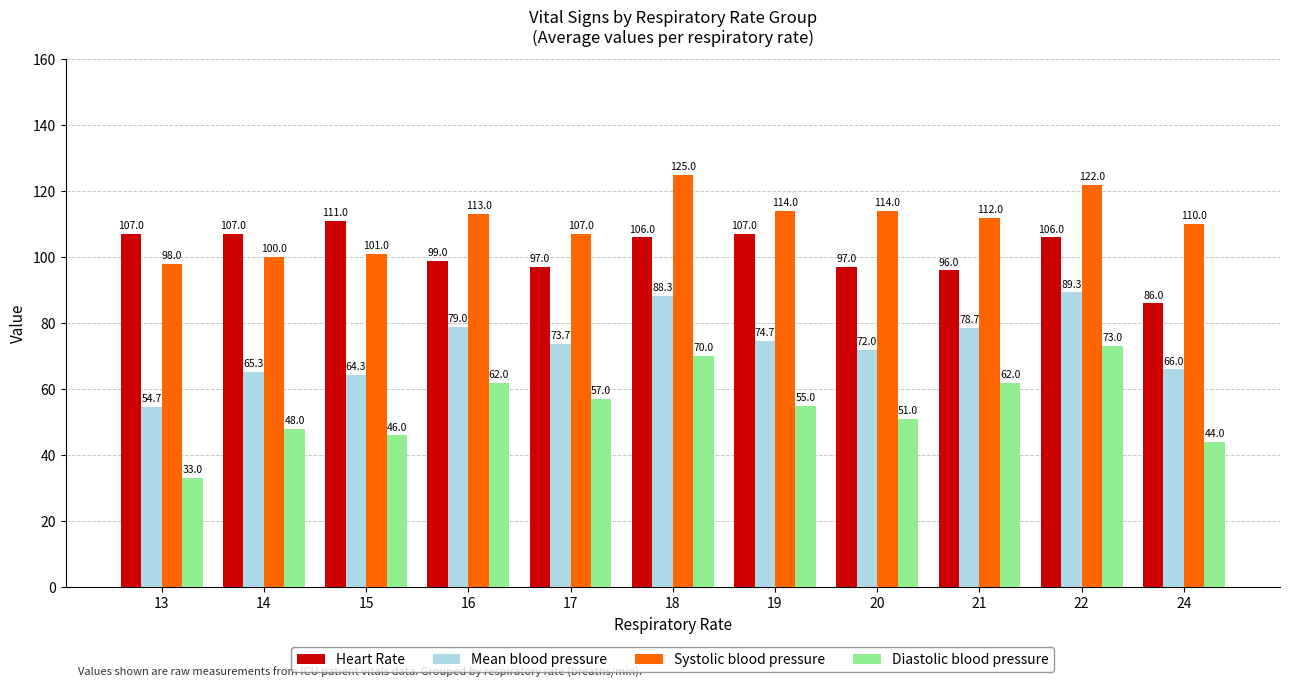

How many series are shown in this chart?

4